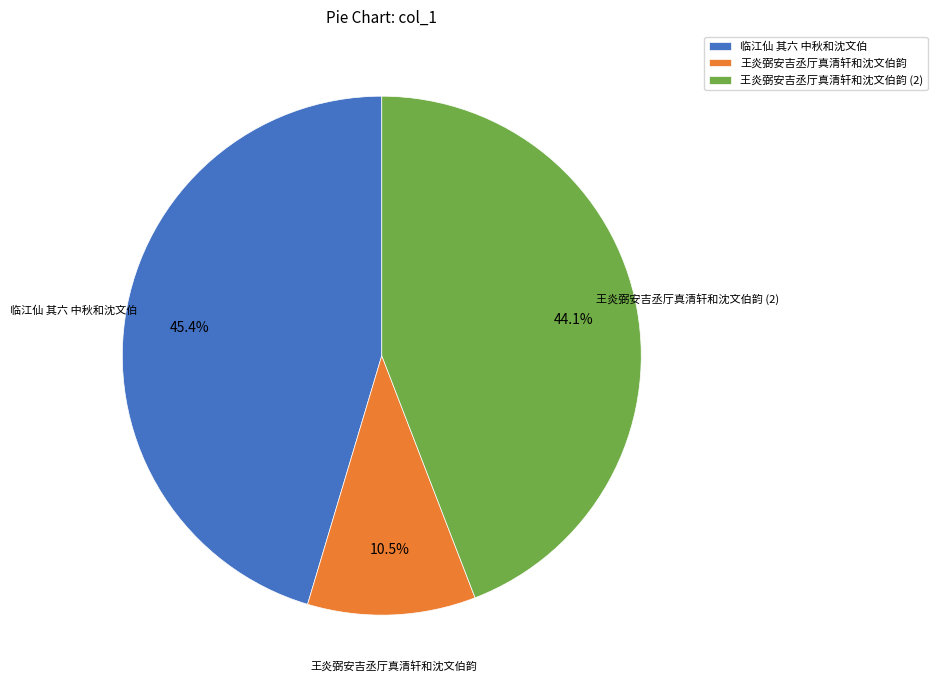

To the nearest percent, what is the combined percentage of 王炎弼安吉丞厅真清轩和沈文伯韵 and 临江仙 其六 中秋和沈文伯?

56%